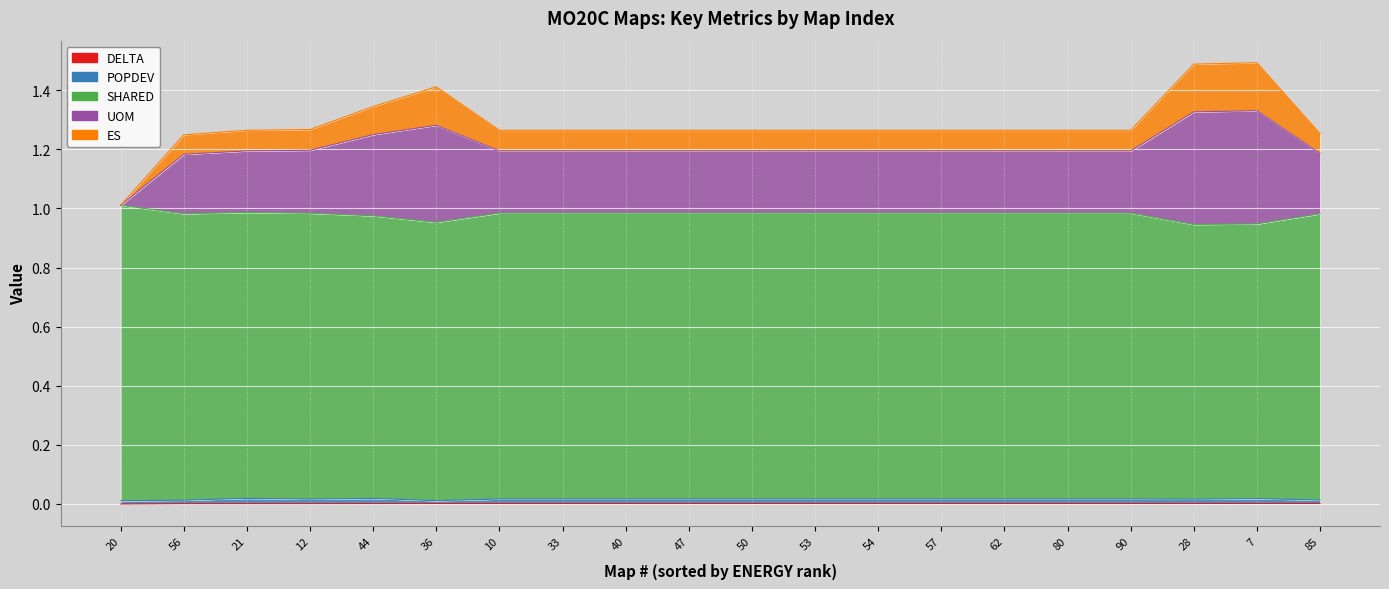

Where is POPDEV nearest to the value 0?

20